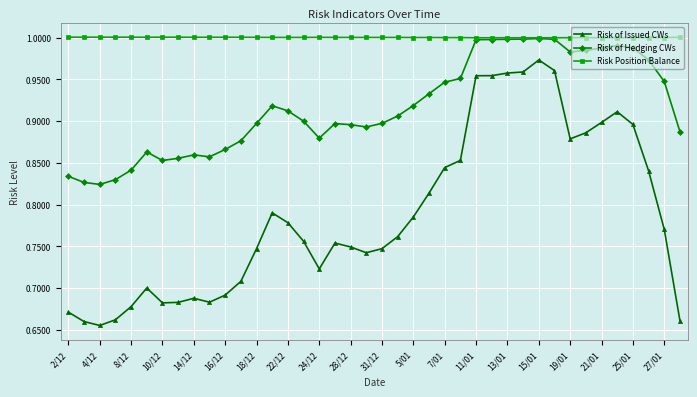

List the series in order of their overall mean, highest first.

Risk Position Balance, Risk of Hedging CWs, Risk of Issued CWs